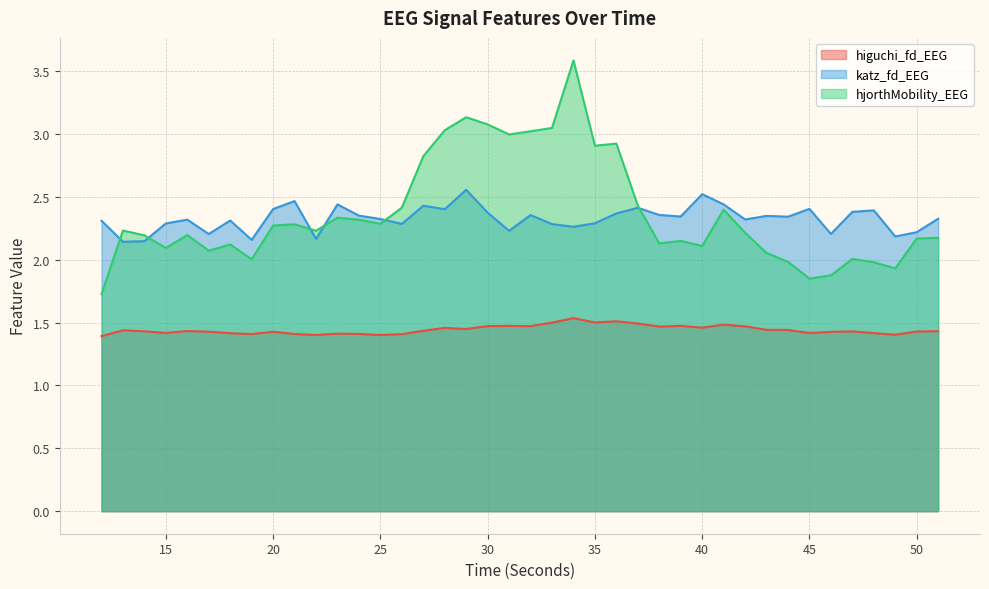

Rank the series at 13 from highest to lowest value.

hjorthMobility_EEG, katz_fd_EEG, higuchi_fd_EEG